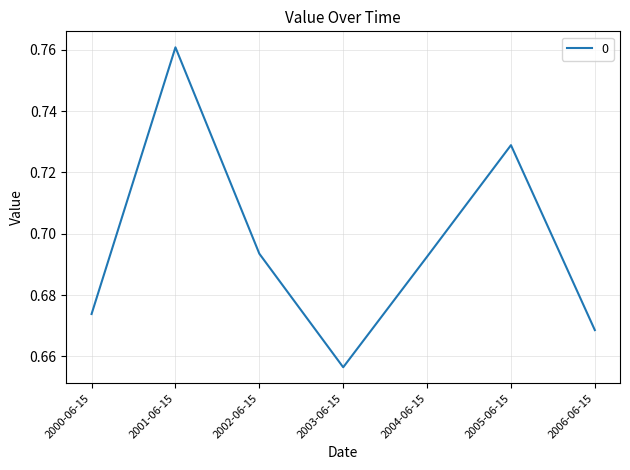

How many lines are shown in the chart?

1